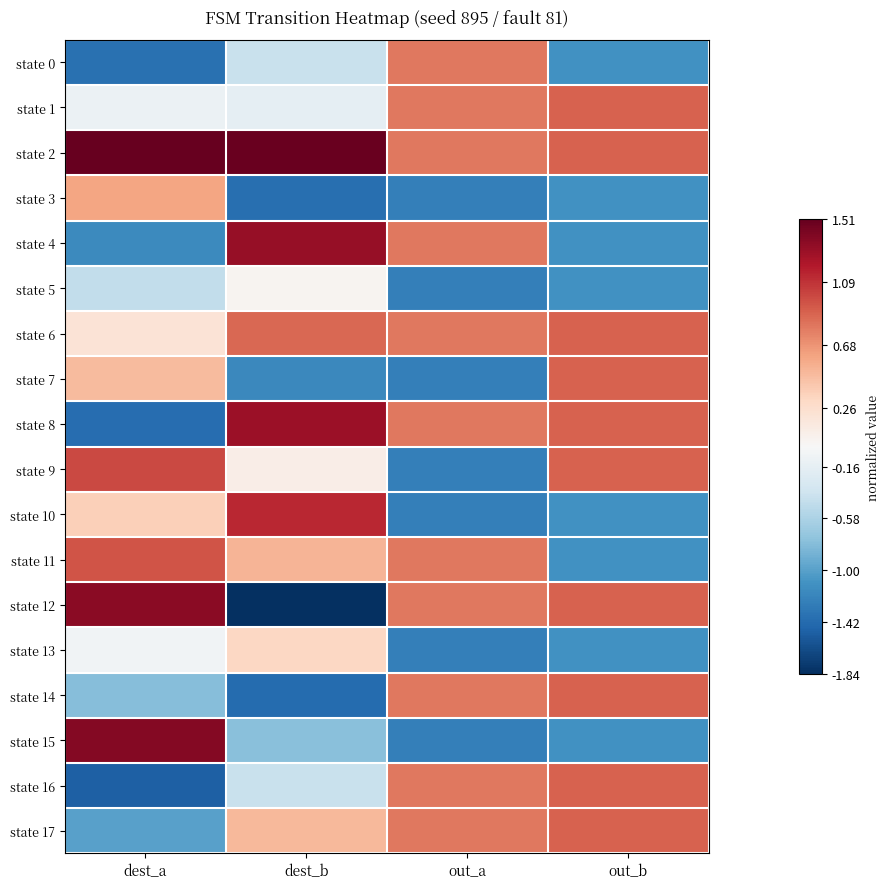

At which category is the sum across all series the highest?

dest_a